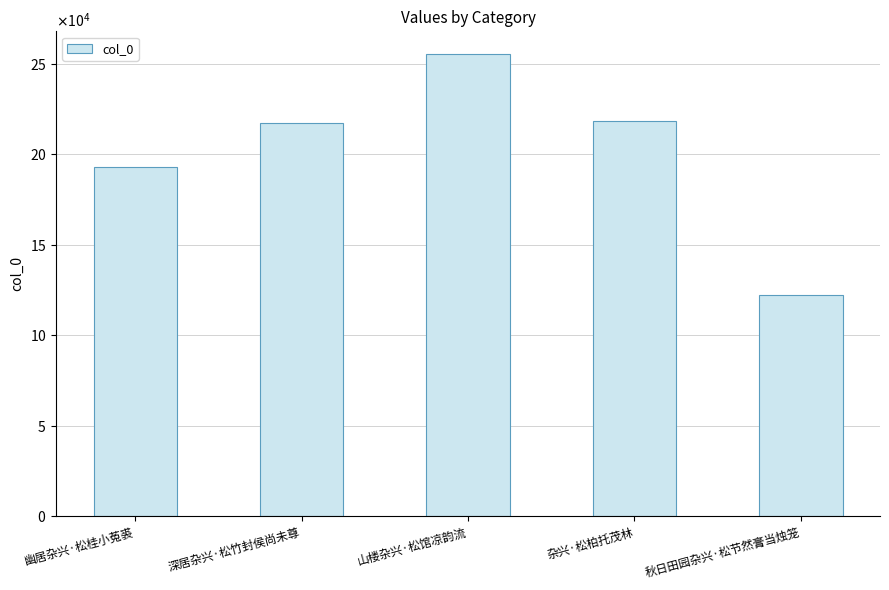

What position from the left is 深居杂兴·松竹封侯尚未尊?

2